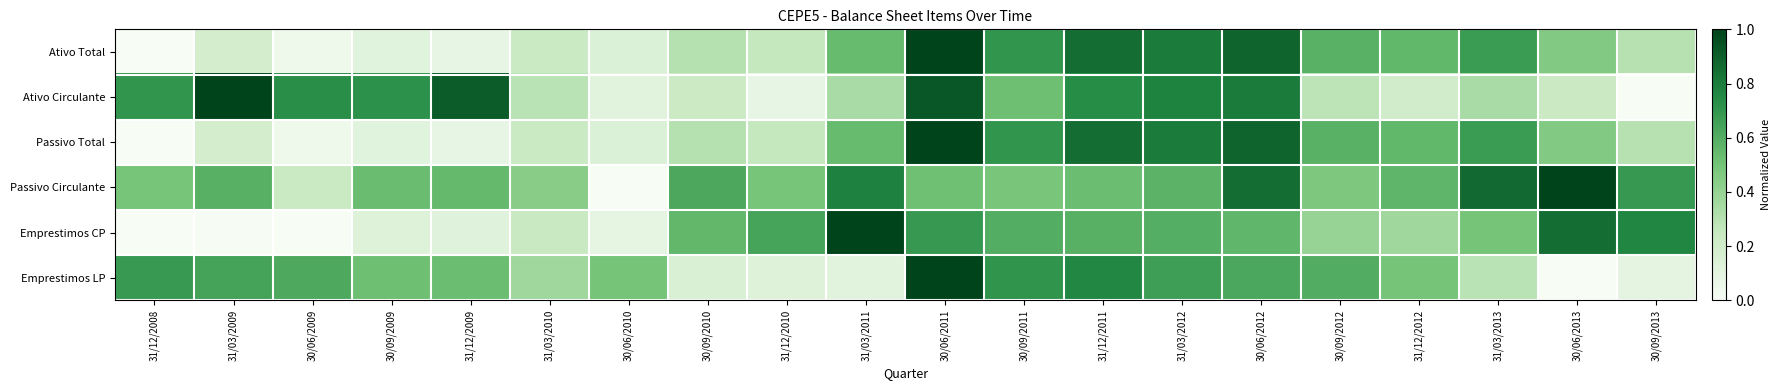

What is the greatest value displayed?

1.0